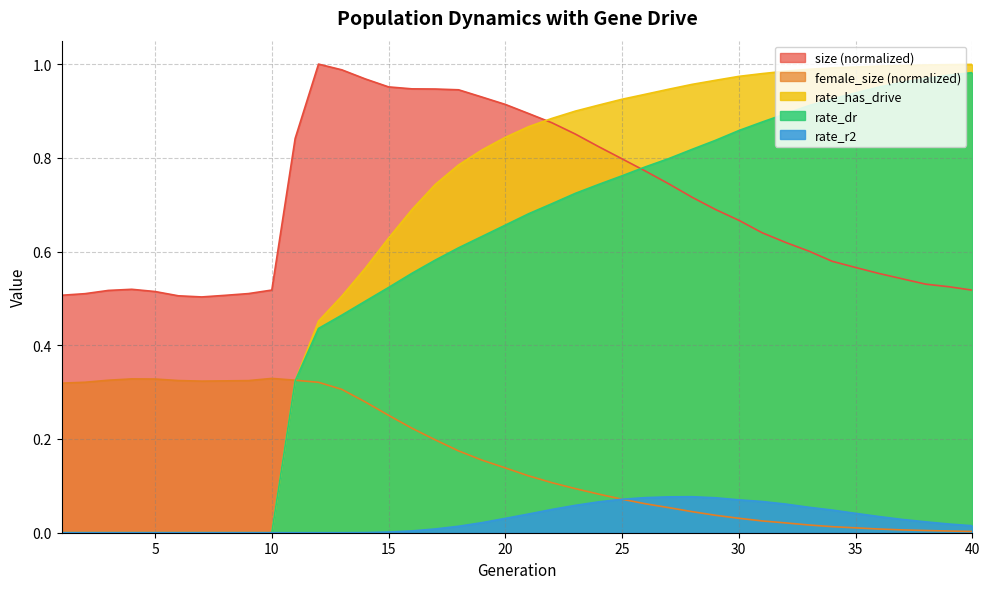

At which label does rate_r2 reach its minimum?

1